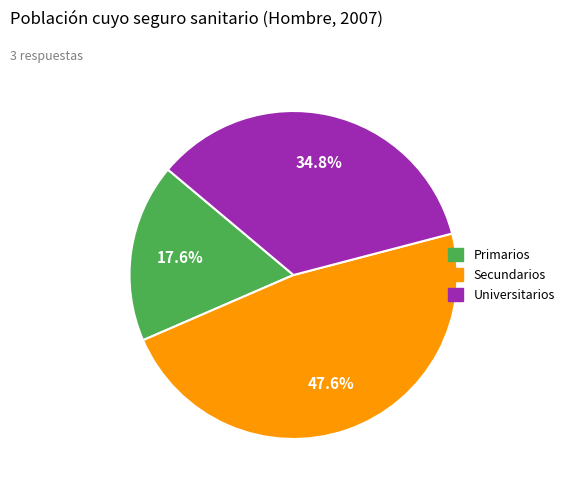

How many segments does this pie chart have?

3